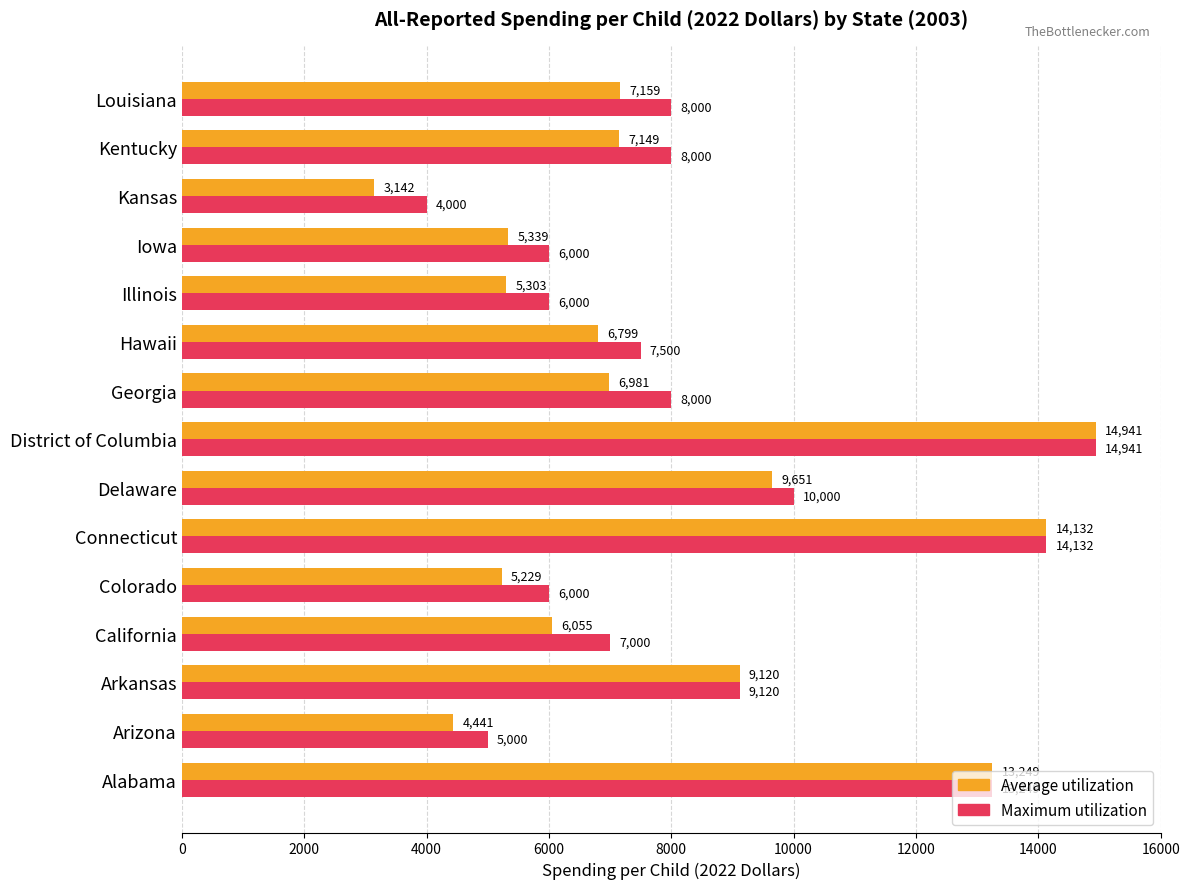

What are all the series names shown in the legend?

Average utilization, Maximum utilization